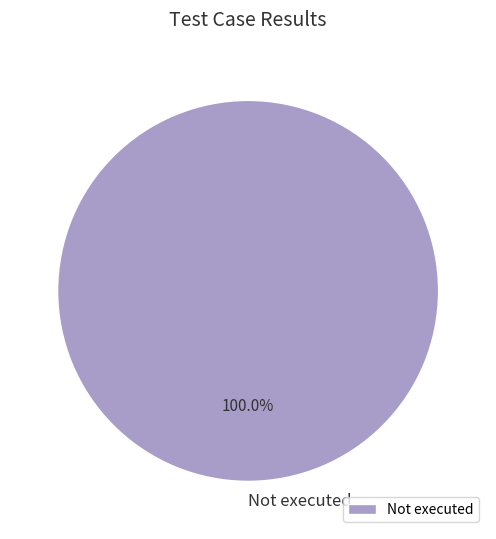

Count the number of slices in the pie.

1